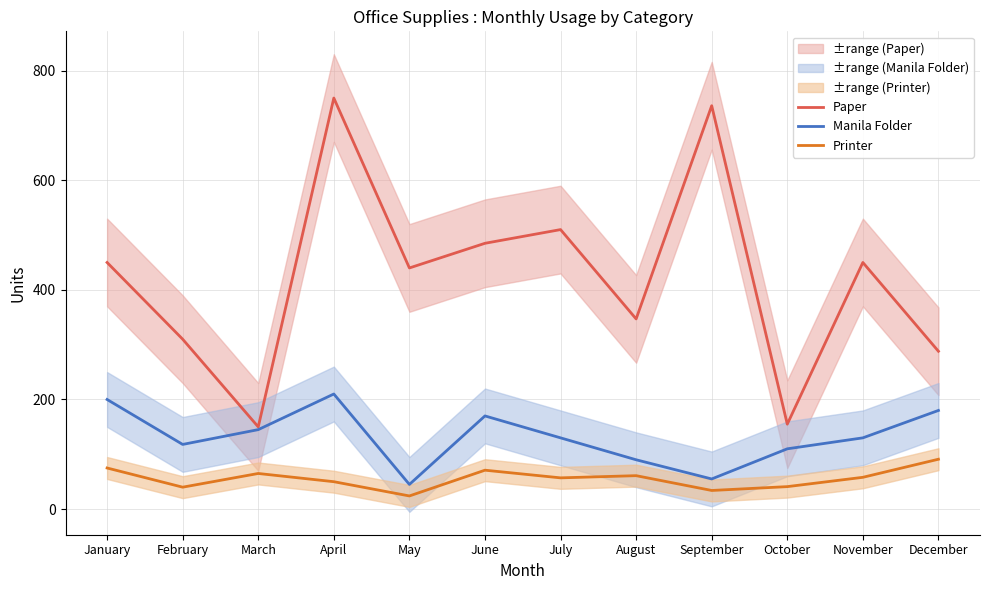

True or false: Printer and Manila Folder cross at least once.

False